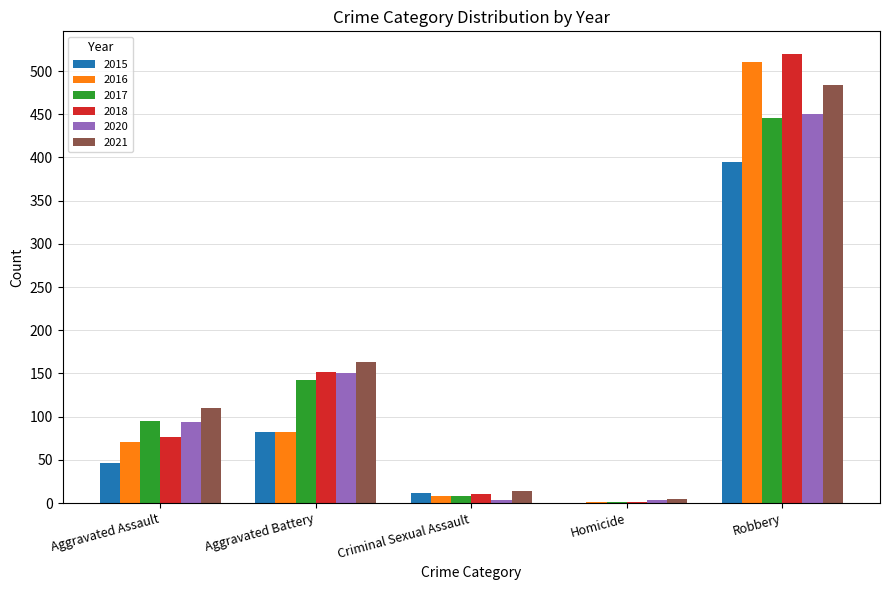

Which series has the largest range (max minus min)?

2018